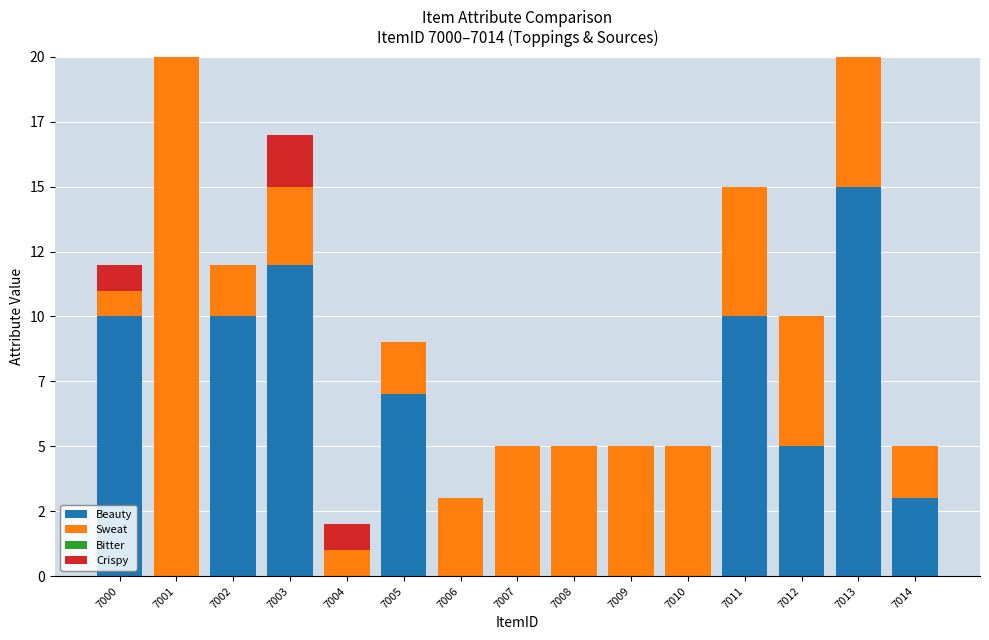

Which series changed the most between 7009 and 7011?

Beauty